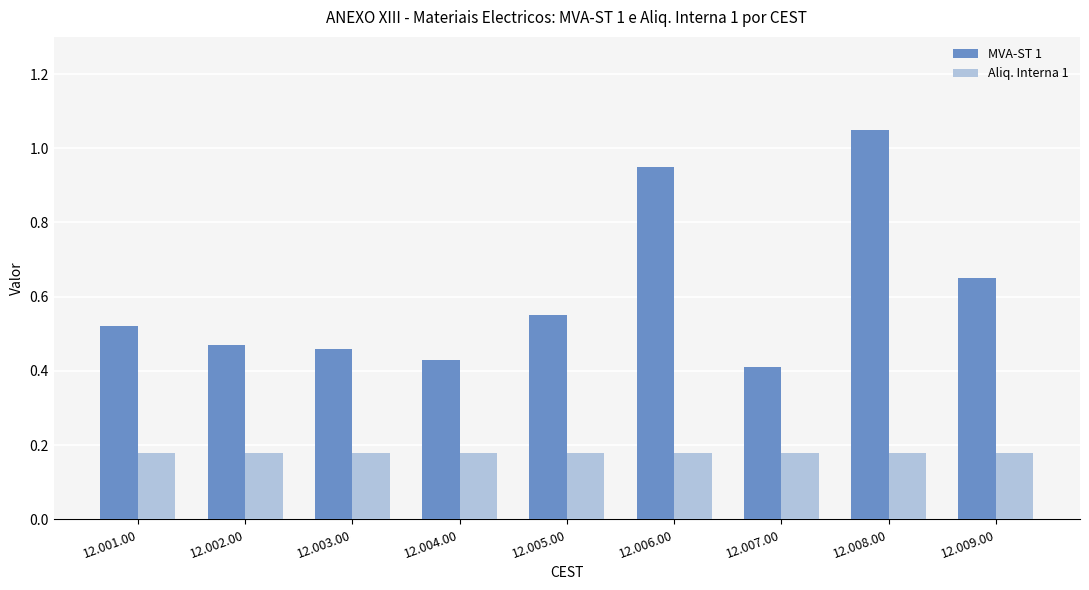

What is the label of the 4th bar from the right?

12.006.00